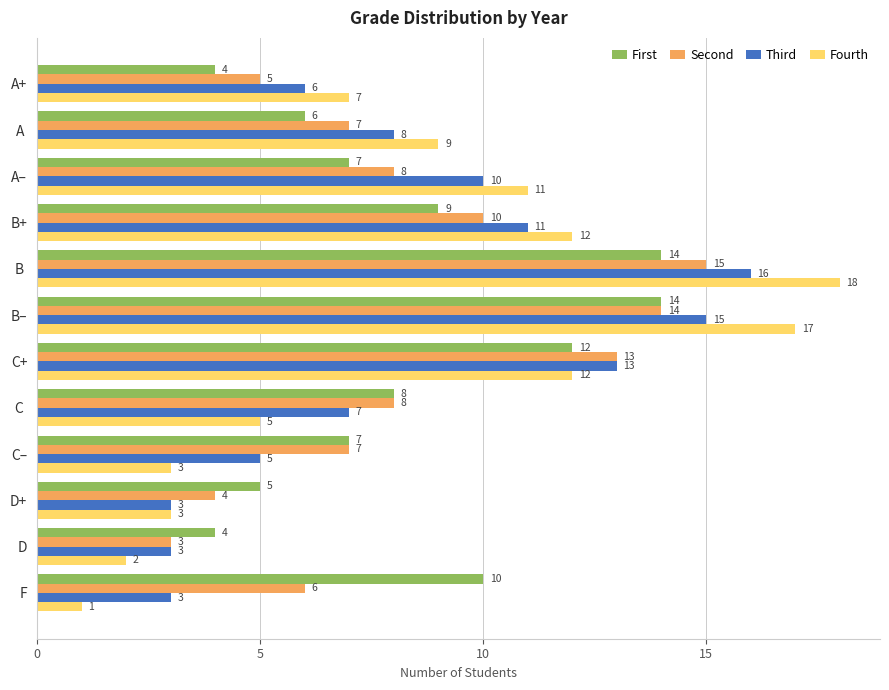

The First series shows 5 at B+. True or false?

False